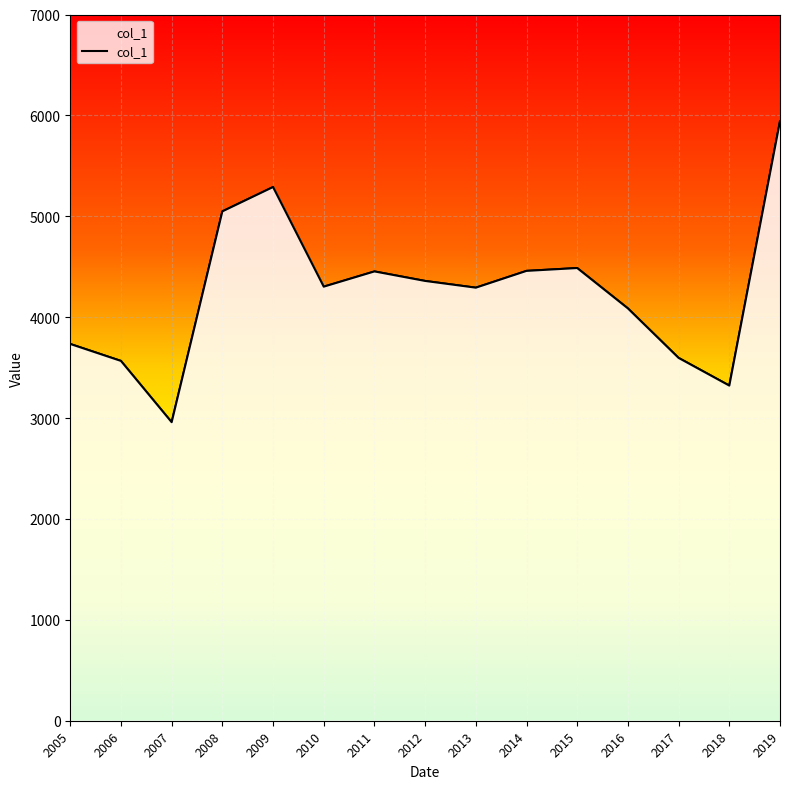

Reading left to right, transcribe all the data shown in this chart.

3734.4	3566.4	2959.3	5048.6	5290.0	4302.4	4453.4	4359.1	4292.4	4458.8	4487.0	4087.0	3596.3	3322.0	5942.4